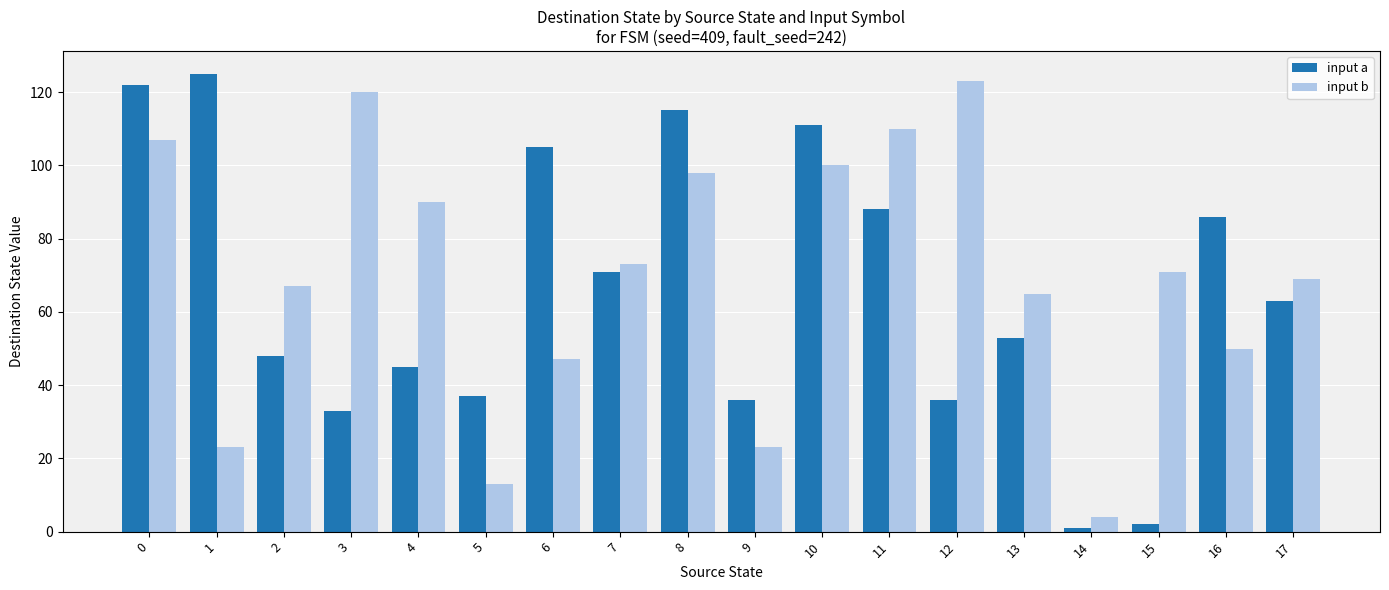

What is the total value across all series at 1?

148